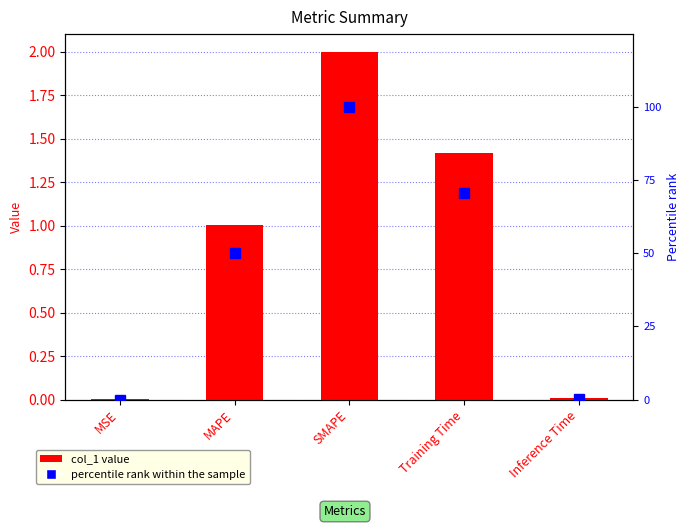

How many values in the col_1 value series are below 1?

2